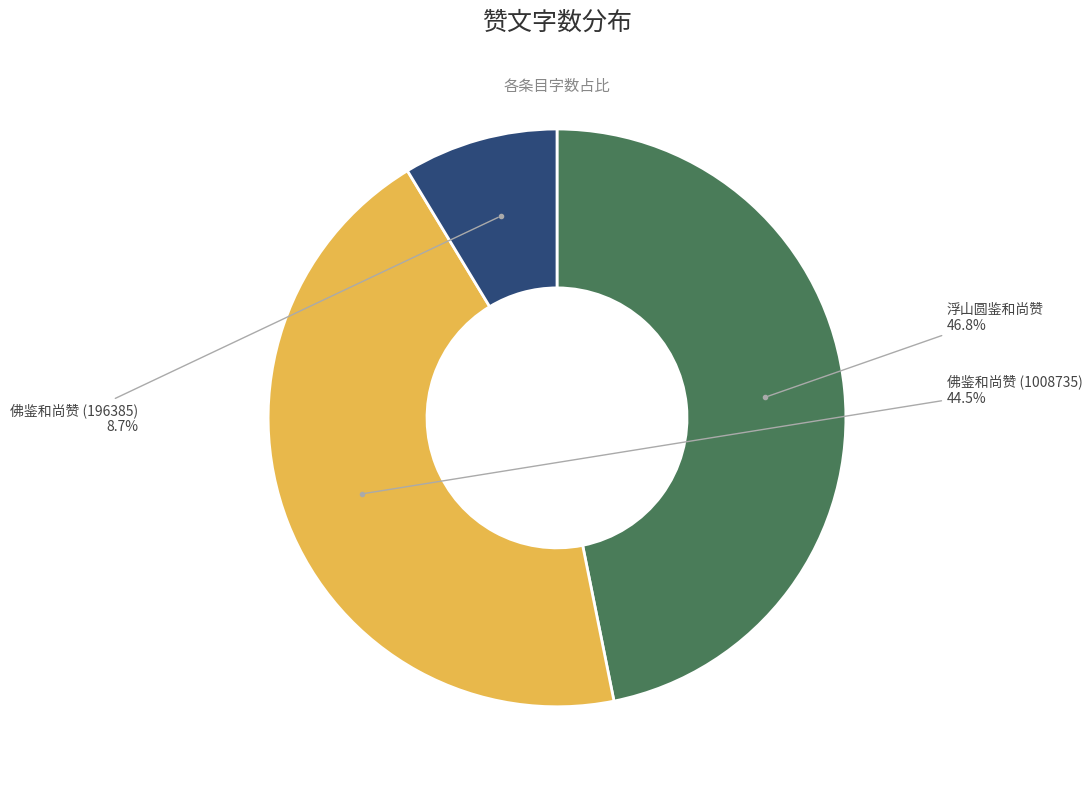

How many segments does this pie chart have?

3